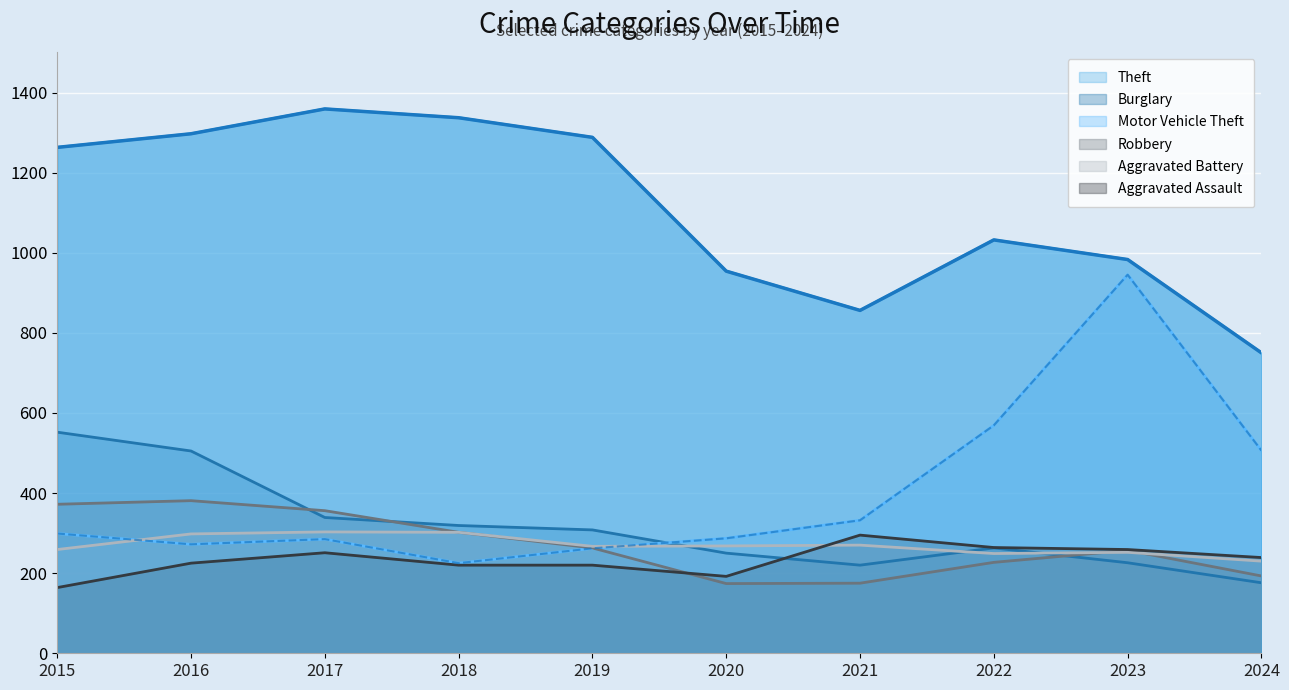

What is the difference between the maximum and minimum values in the Aggravated Battery series?

73